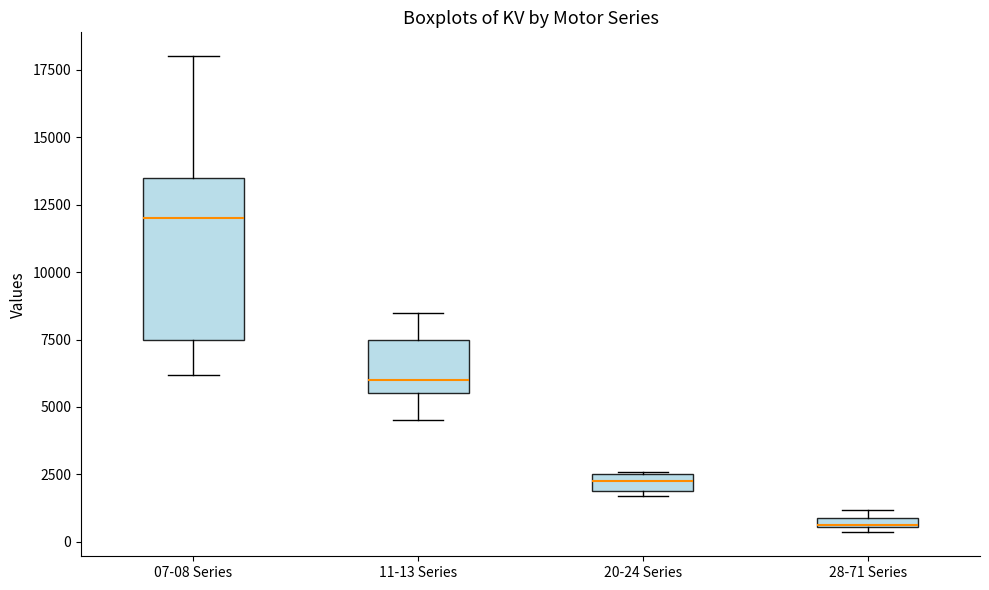

Which box has the highest median line?

07-08 Series